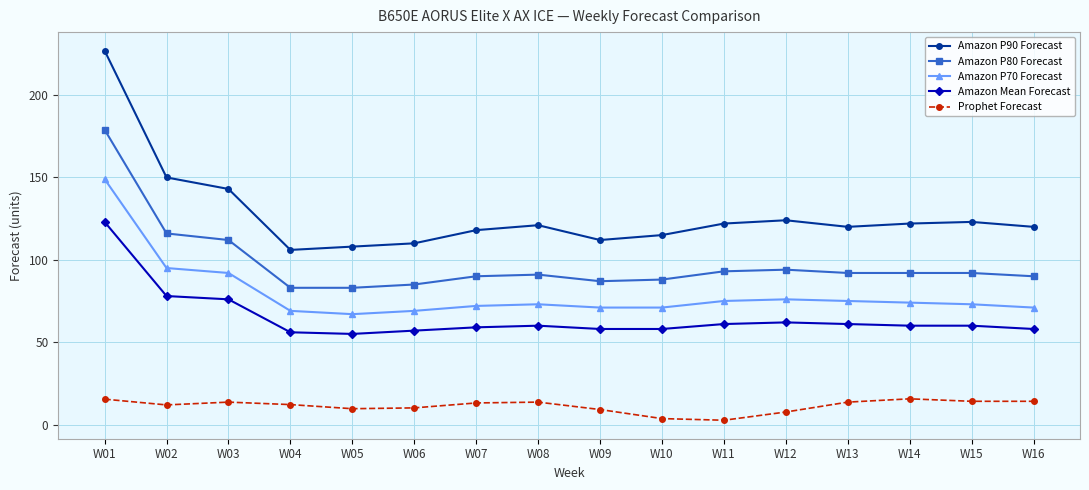

At which label does Amazon P70 Forecast first exceed 73?

W01